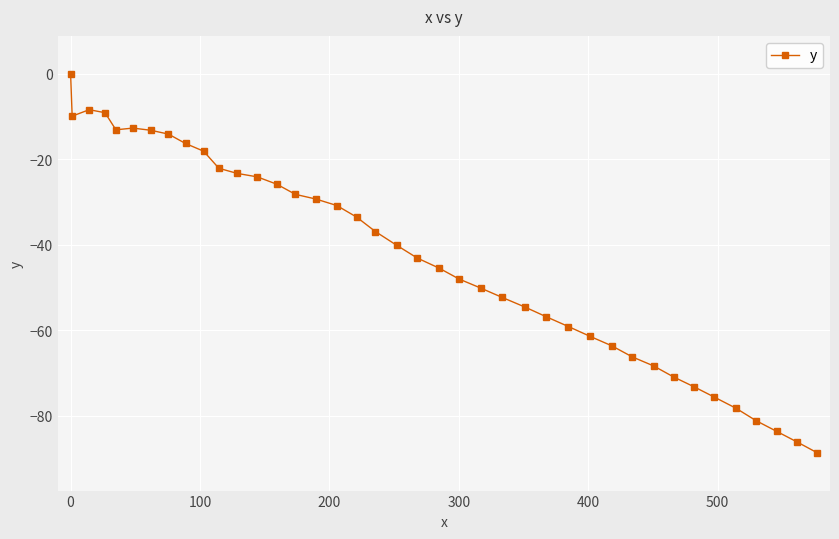

What is the value of the 5th point from the left?

-13.1